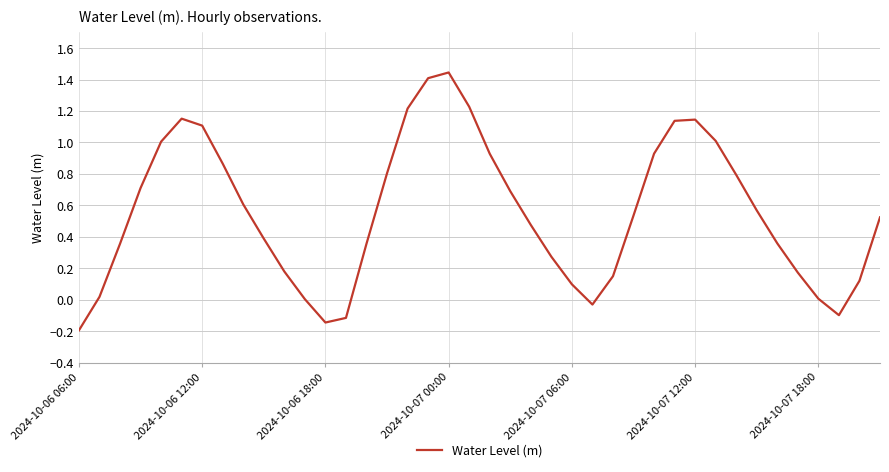

What is the difference between the maximum and minimum values?

1.6